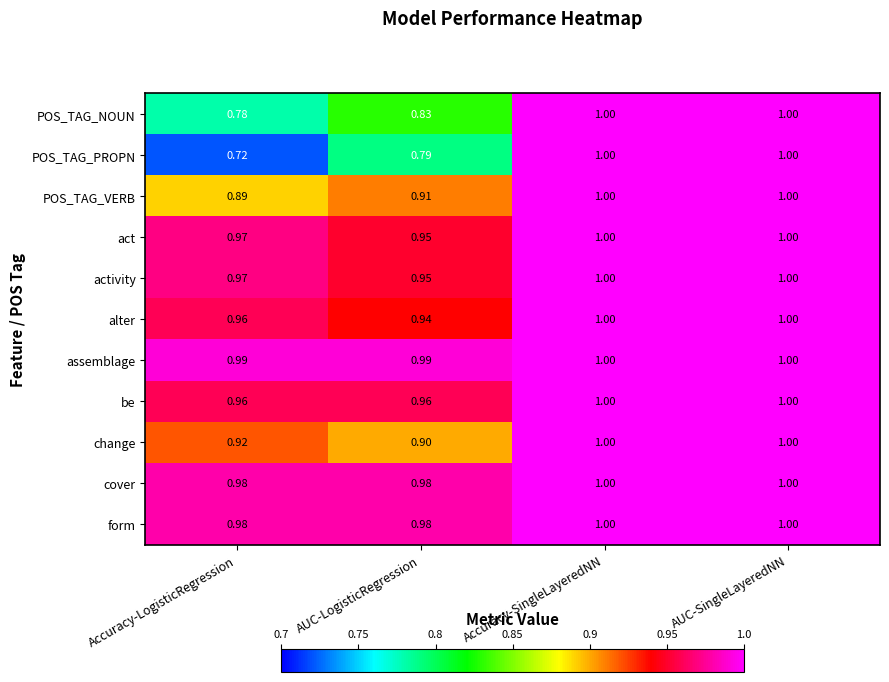

At which label is POS_TAG_PROPN closest to 0?

Accuracy-LogisticRegression